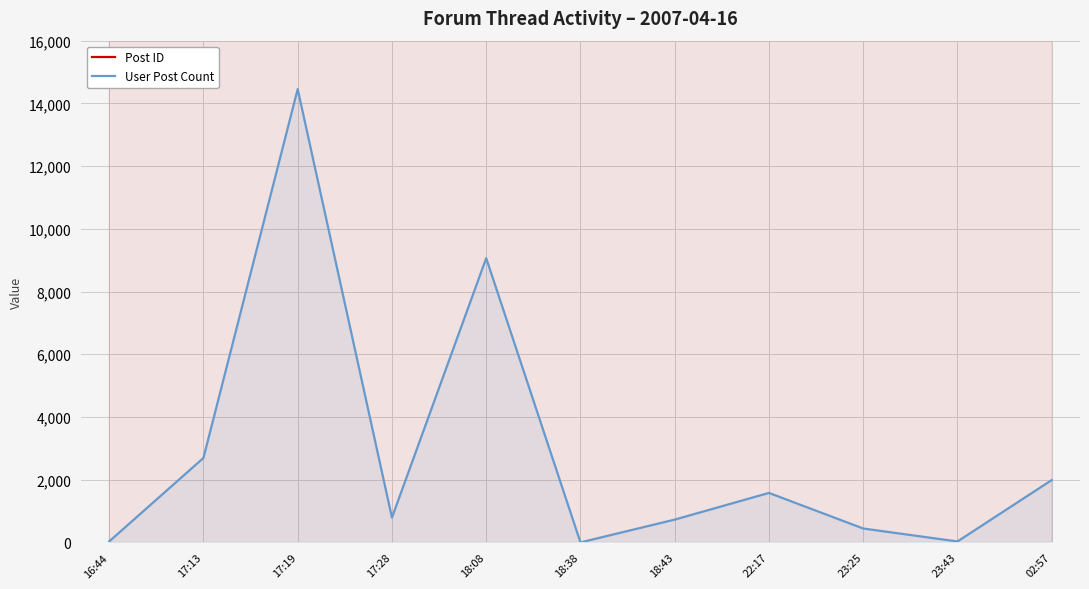

What is the difference between the highest and lowest values at 18:38?

60758